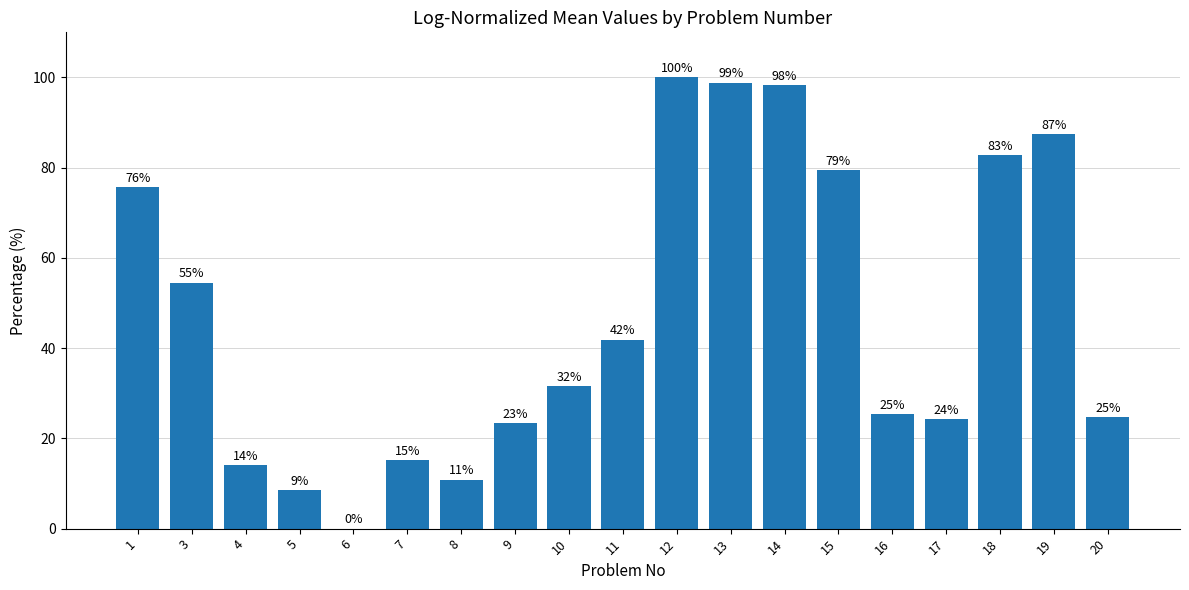

At which label is the value closest to 50?

3